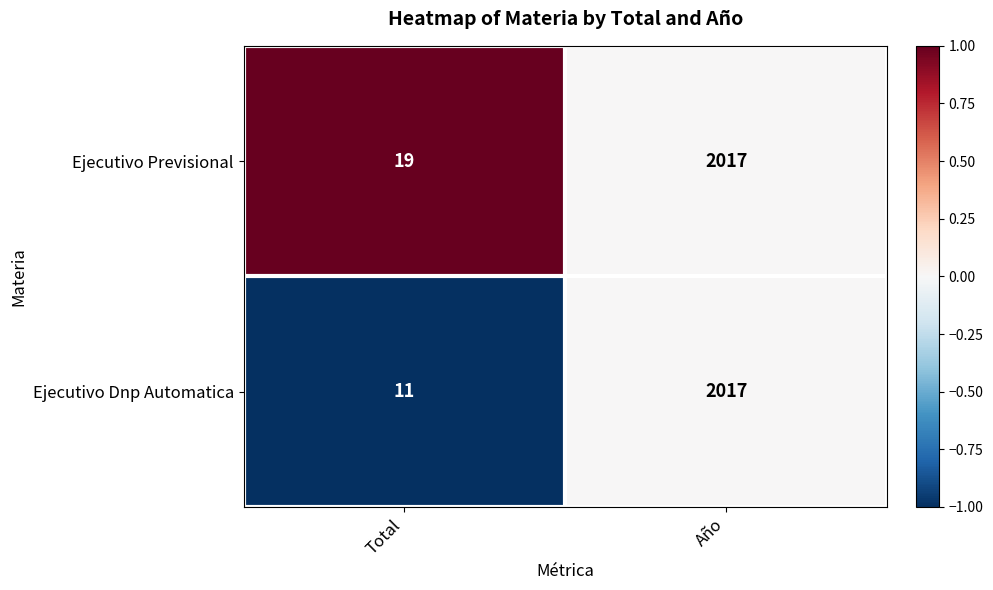

How many categories are shown in the chart?

2